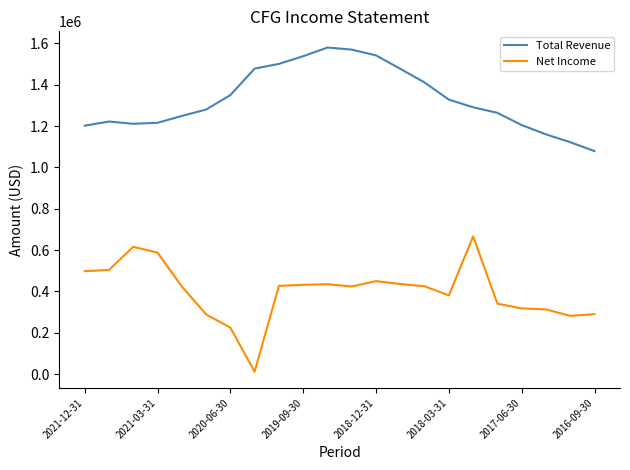

List the series in order of their overall mean, highest first.

Total Revenue, Net Income